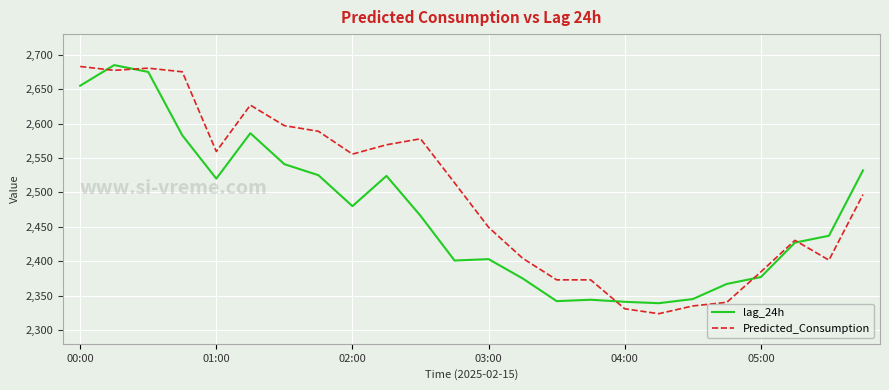

Which series has the largest total across all categories?

Predicted_Consumption